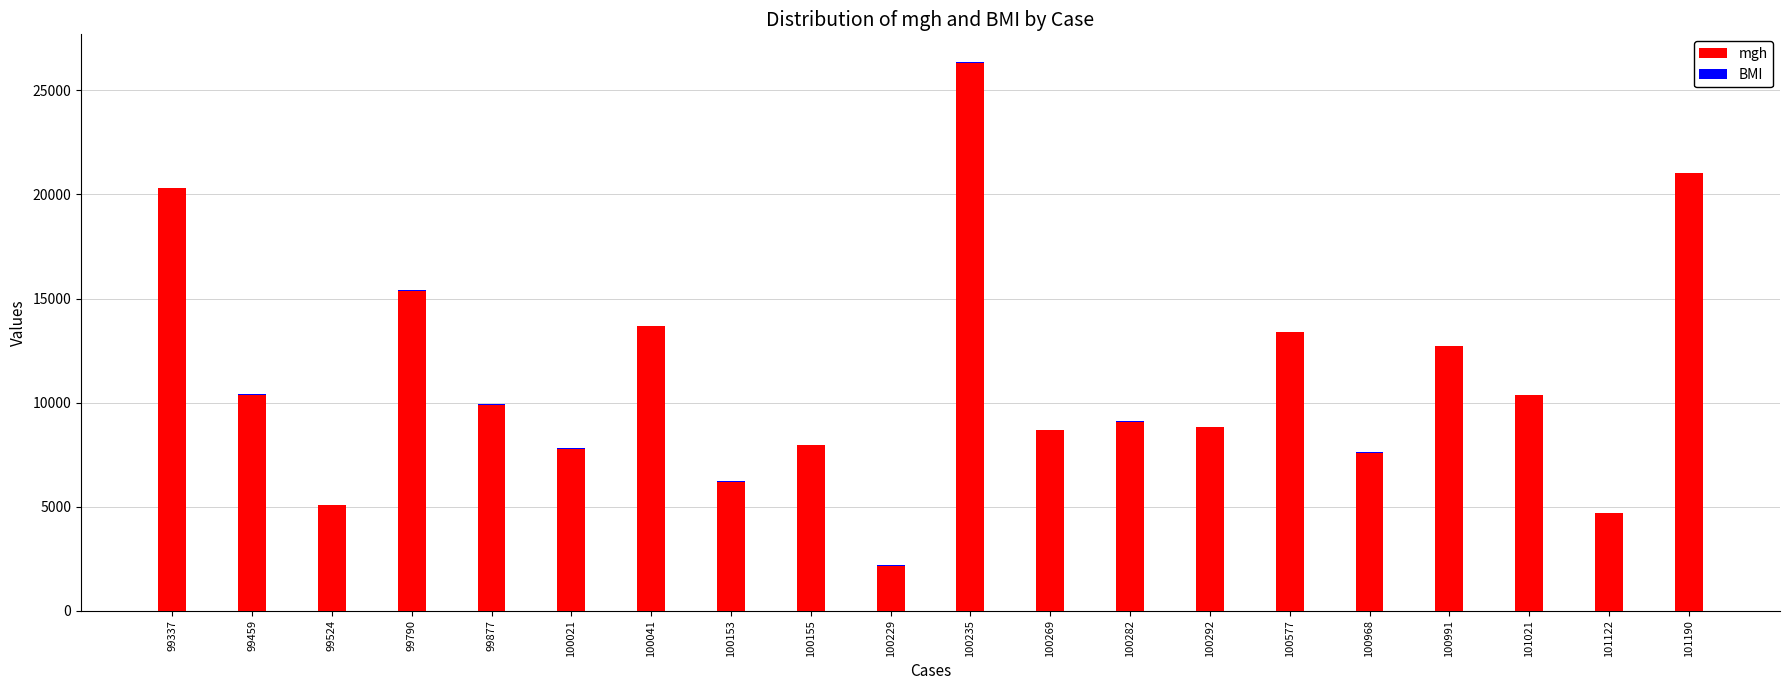

How many data points does each series have?

20